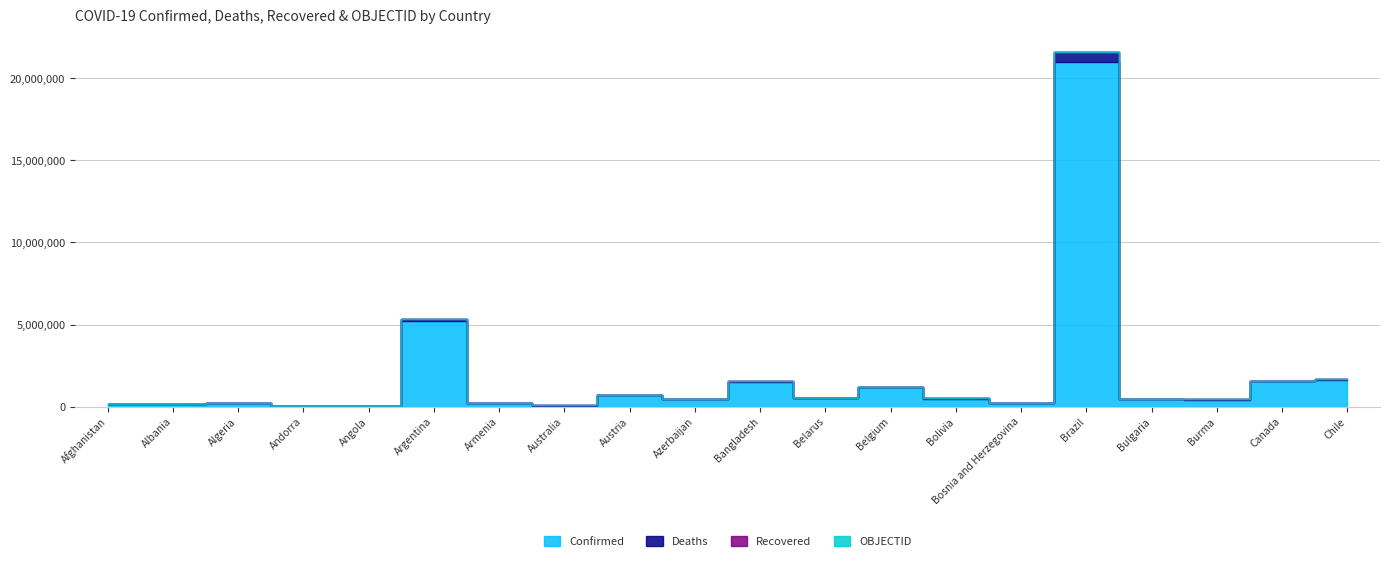

True or false: Deaths and Confirmed cross at least once.

False